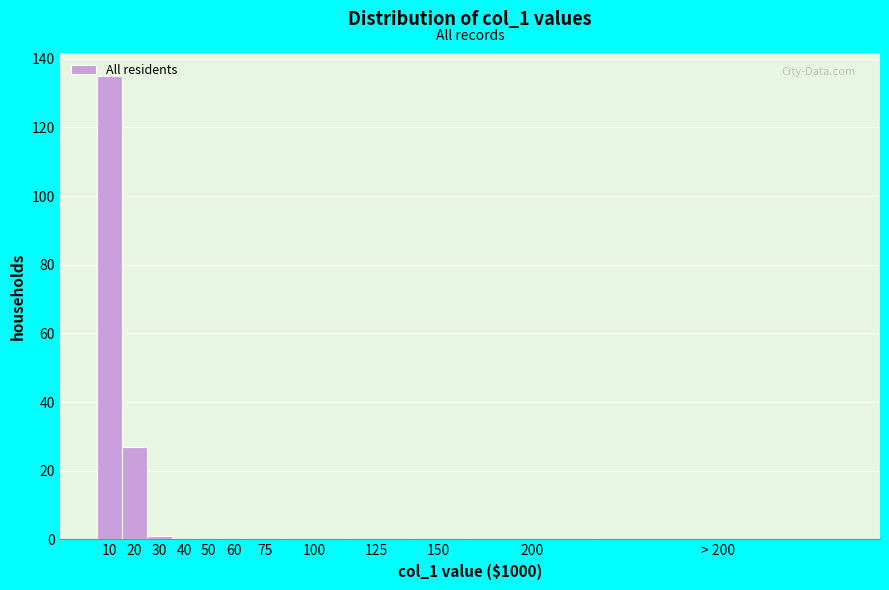

What is the change in value from 20 to 60?

-27